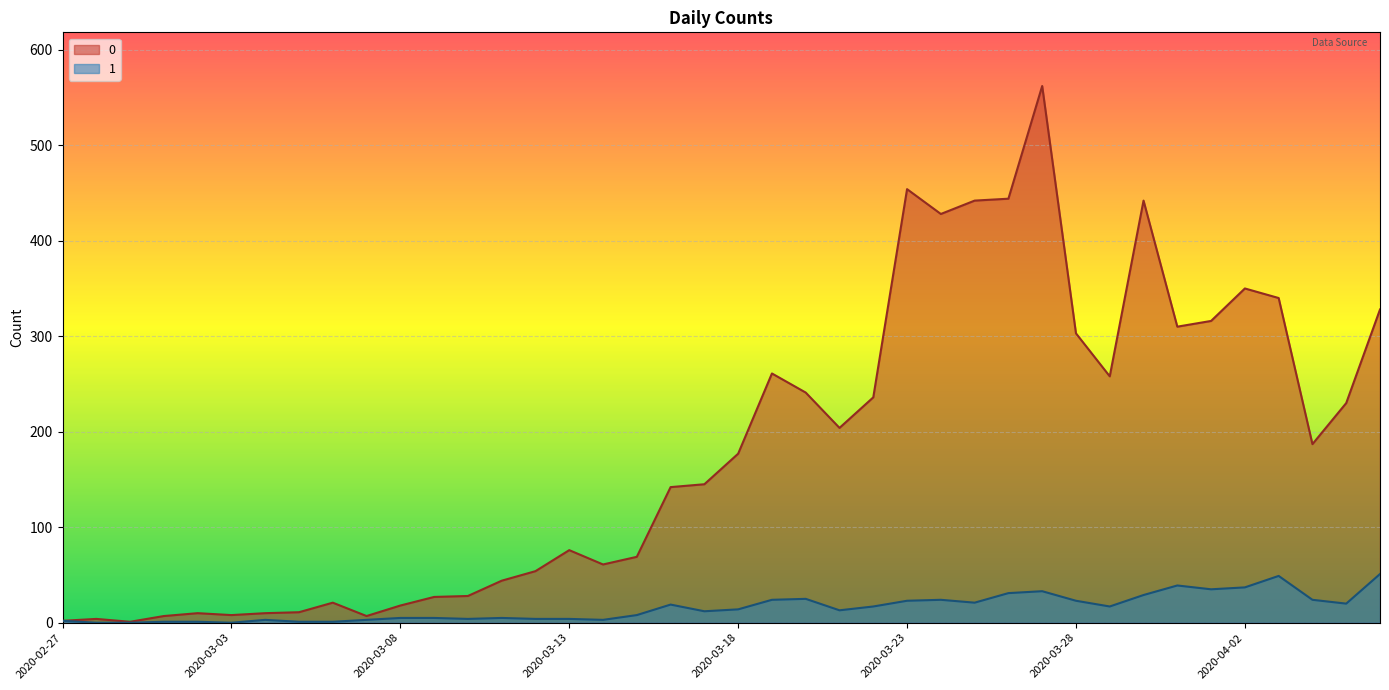

List the series in order of their overall mean, highest first.

0, 1